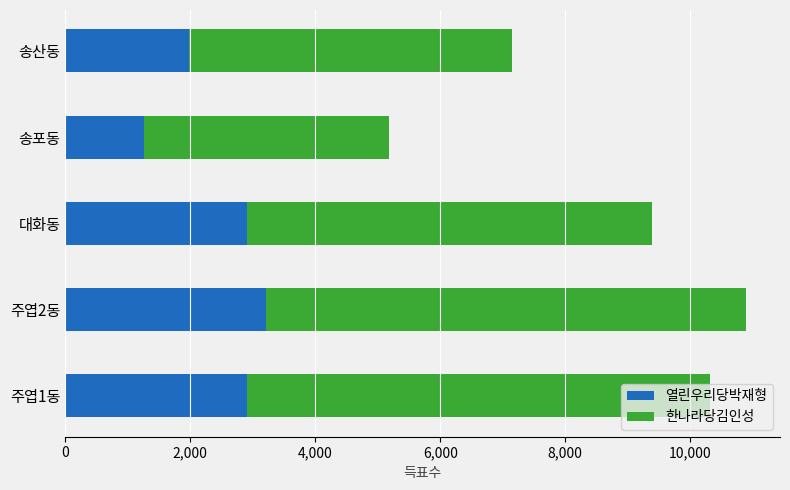

What is the sum of all 열린우리당박재형 values?

12249